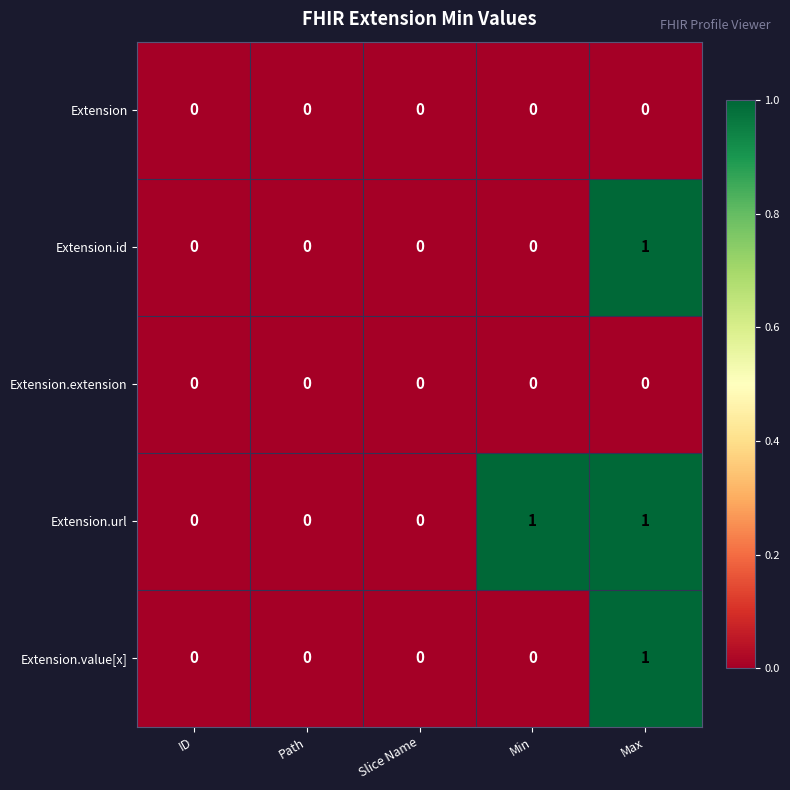

The value of Extension.value[x] at Max is 1. True or false?

True